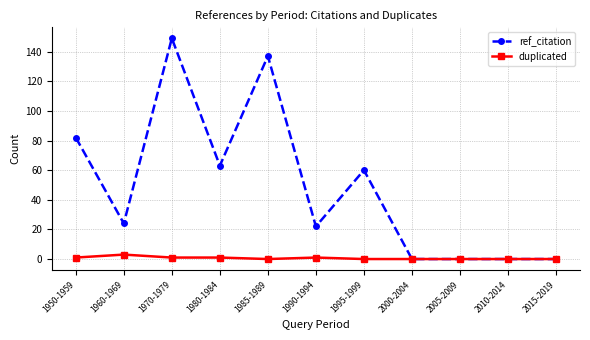

List the series in order of their overall mean, highest first.

ref_citation, duplicated